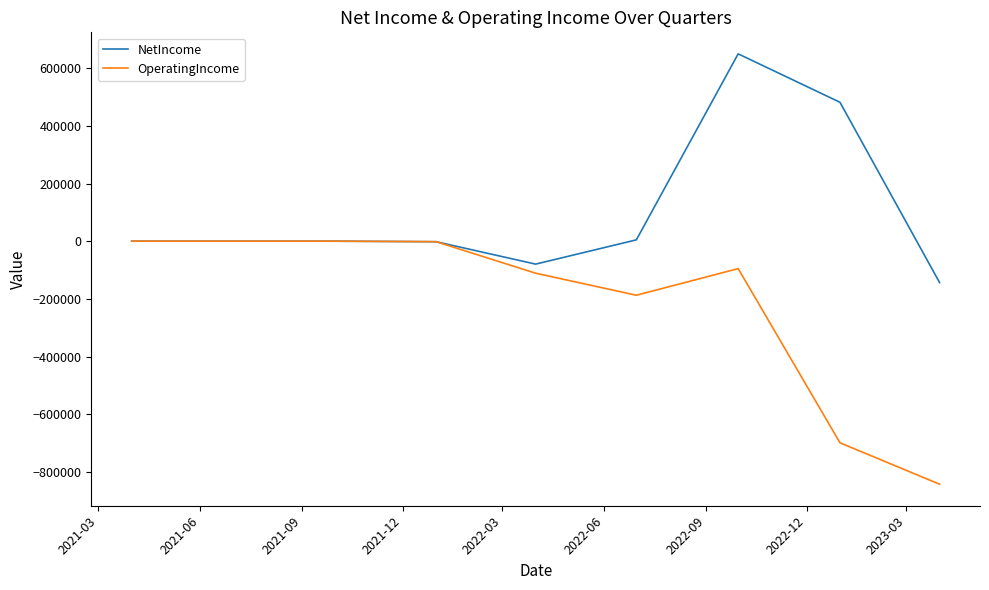

Which series has the largest total across all categories?

NetIncome